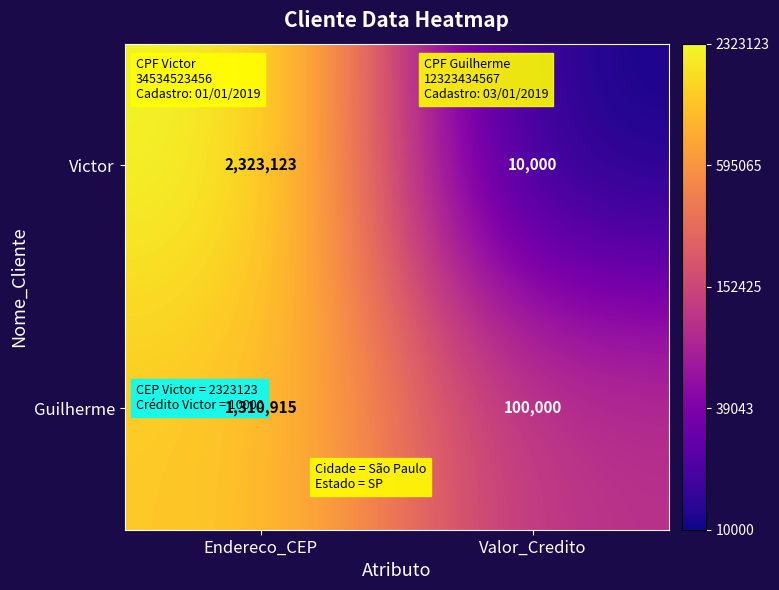

At which category is the sum across all series the highest?

Endereco_CEP